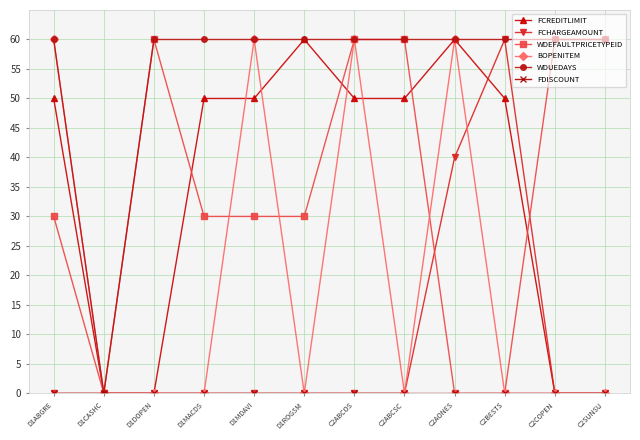

What position from the left is D1MACDS?

4